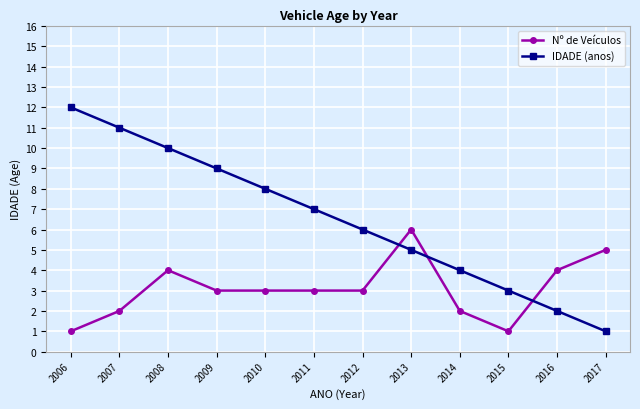

Which series has the largest total across all categories?

IDADE (anos)